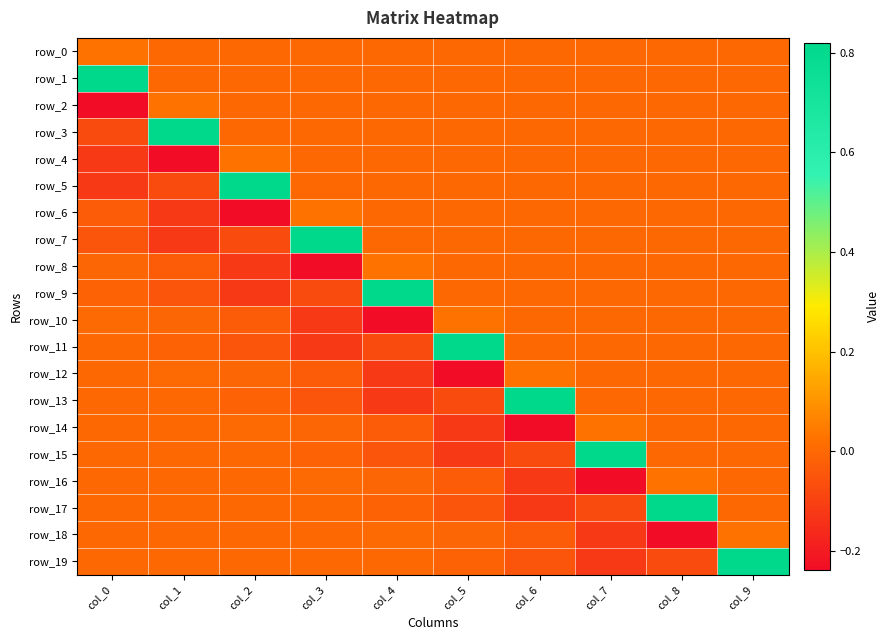

True or false: row_9 has a value of -0.0 at col_0.

True